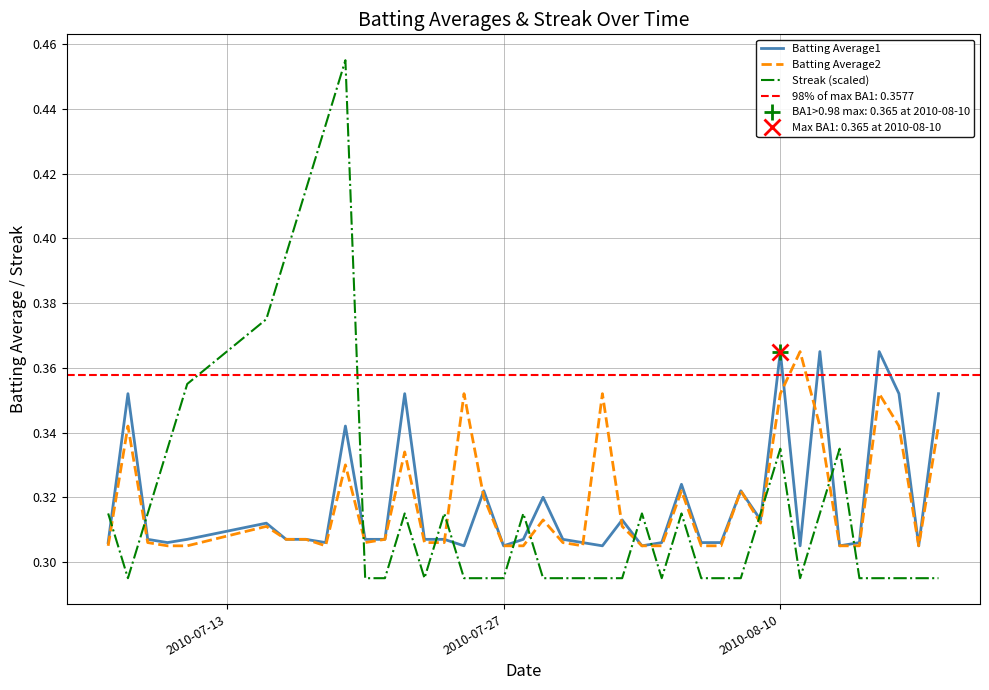

At how many categories does at least one series exceed 0?

40